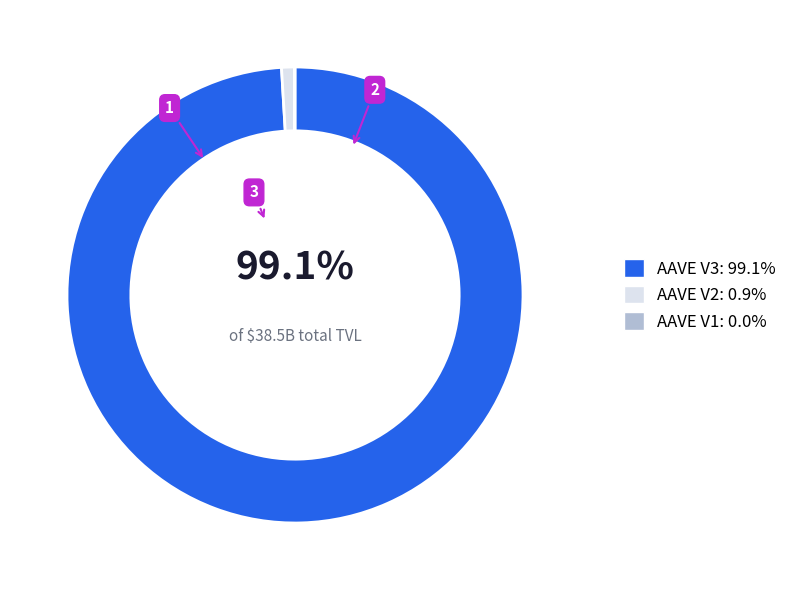

Does any single category account for the majority?

Yes